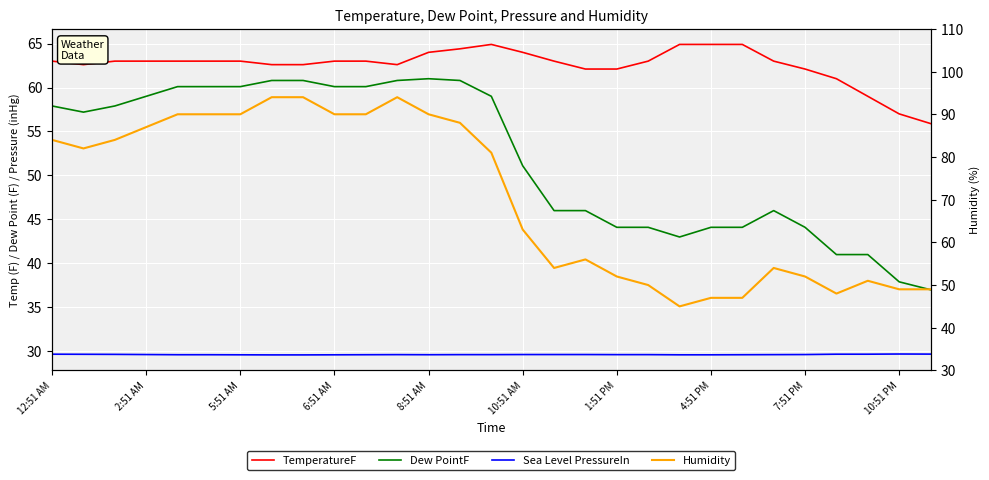

Which series has the largest range (max minus min)?

Humidity